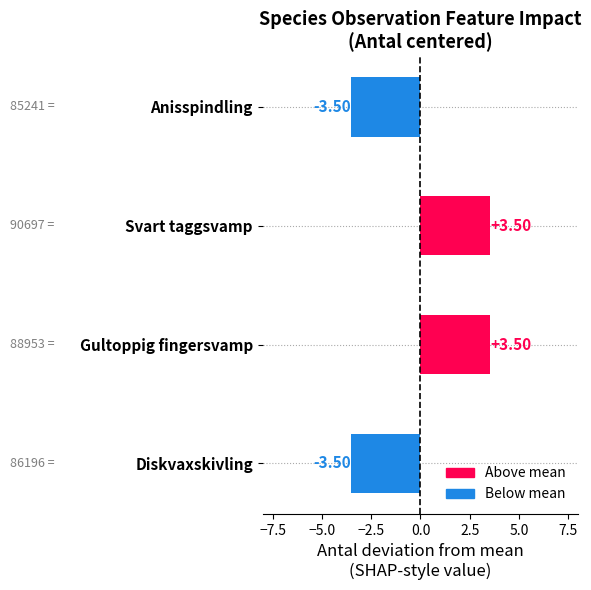

What is the label of the 4th bar from the top?

Diskvaxskivling